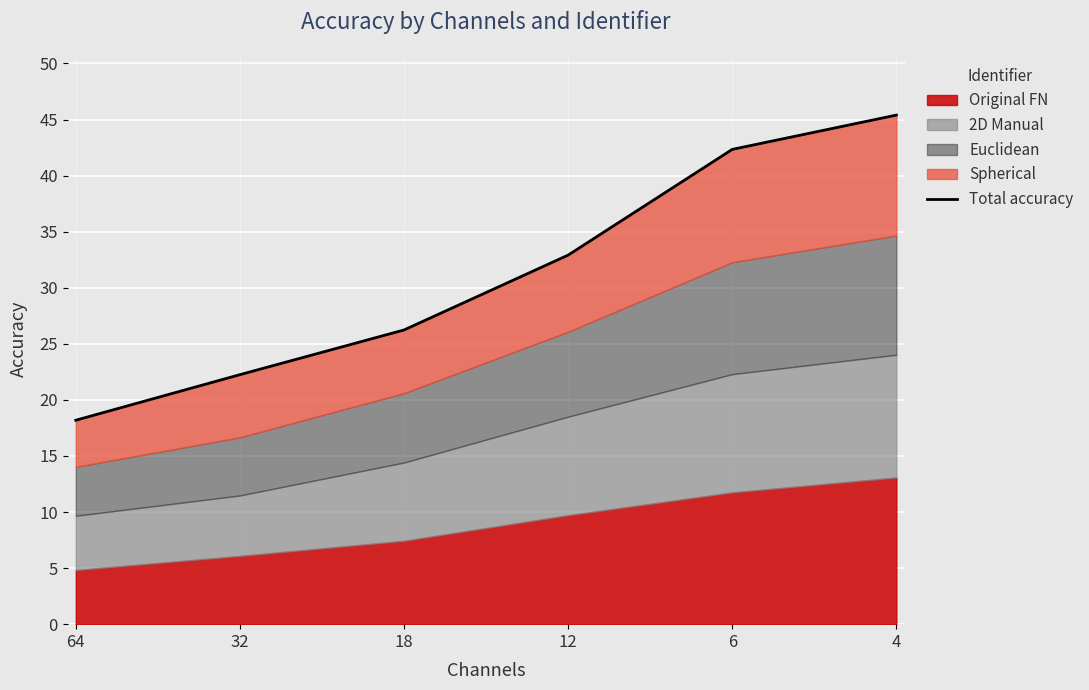

What is the value of the 1st point from the left?

18.2